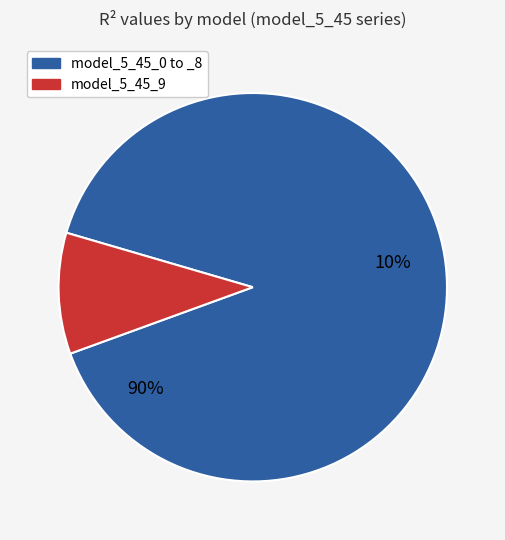

Combined, do model_5_45_2 and model_5_45_7 account for over 50%?

No